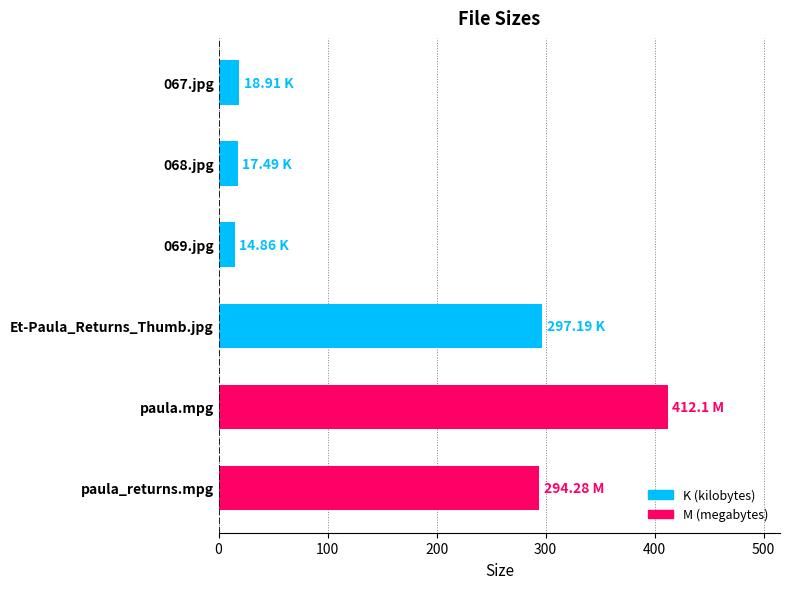

Approximately how many times larger is the value at paula_returns.mpg compared to paula.mpg?

0.7